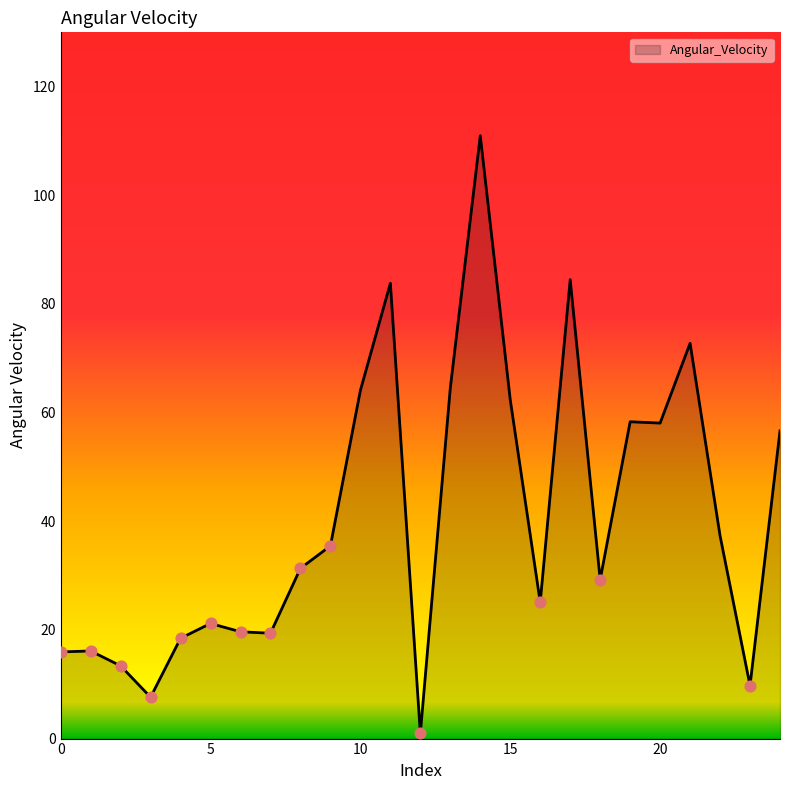

What is the difference between the maximum and minimum values?

110.0